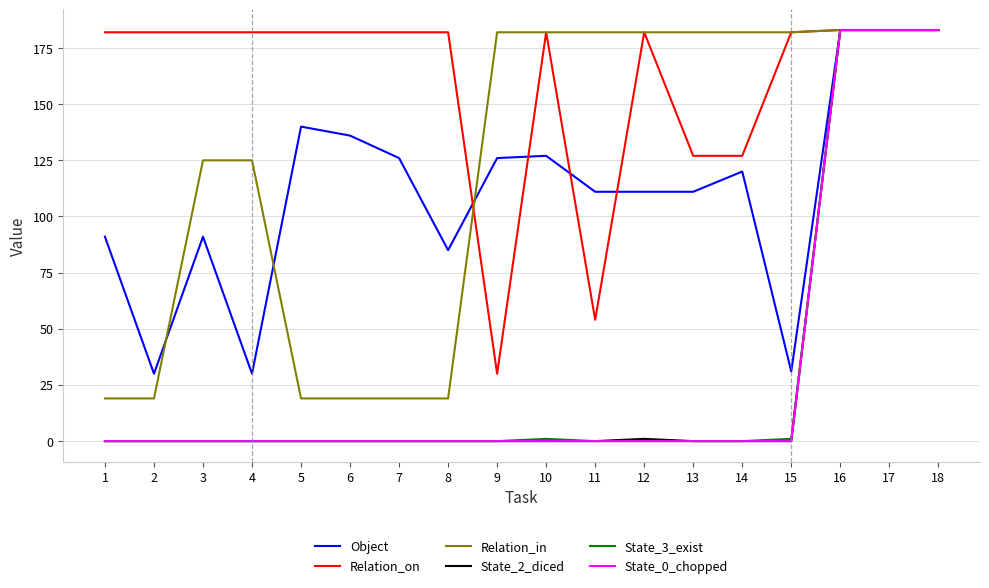

Between 2 and 15, which series saw the biggest shift?

Relation_in